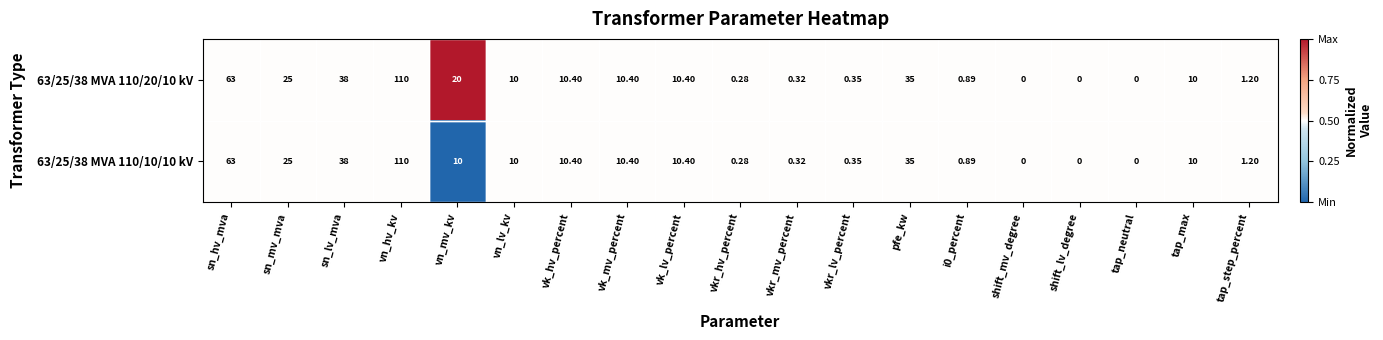

Where is 63/25/38 MVA 110/20/10 kV nearest to the value 55?

sn_hv_mva